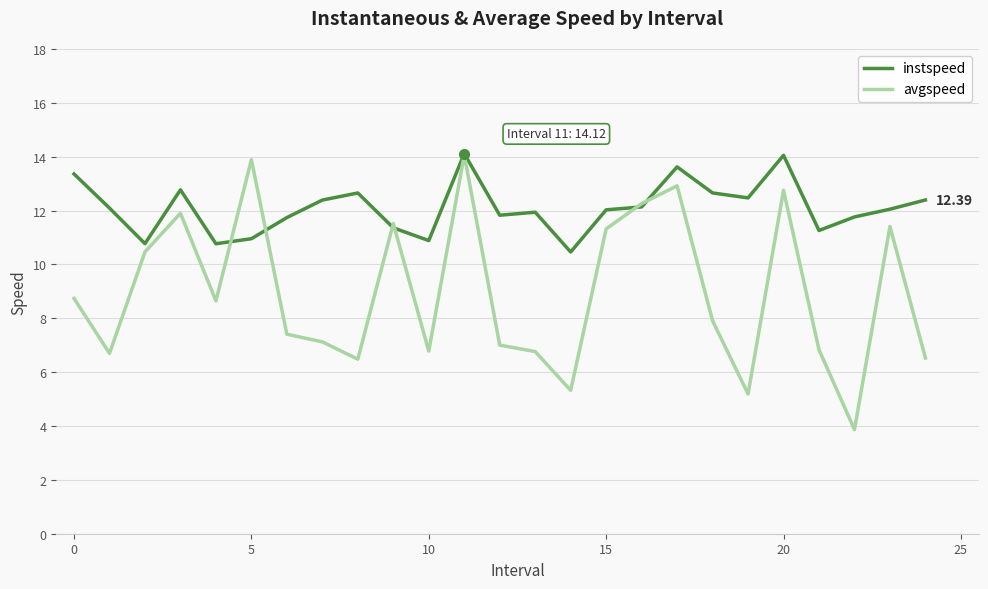

Which series has the largest total across all categories?

instspeed